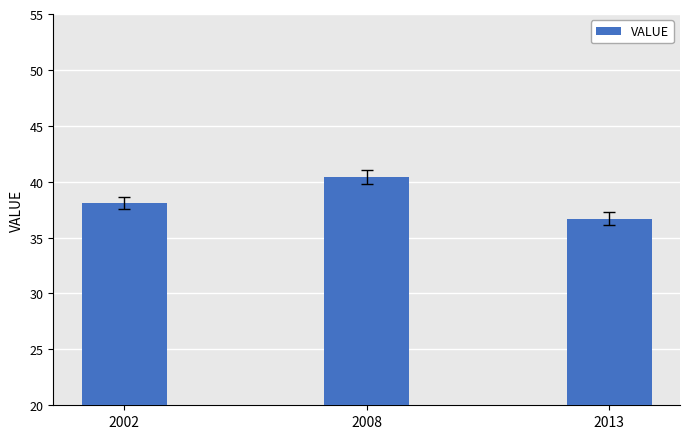

What is the sum of the values at 2008 and 2002?

78.5